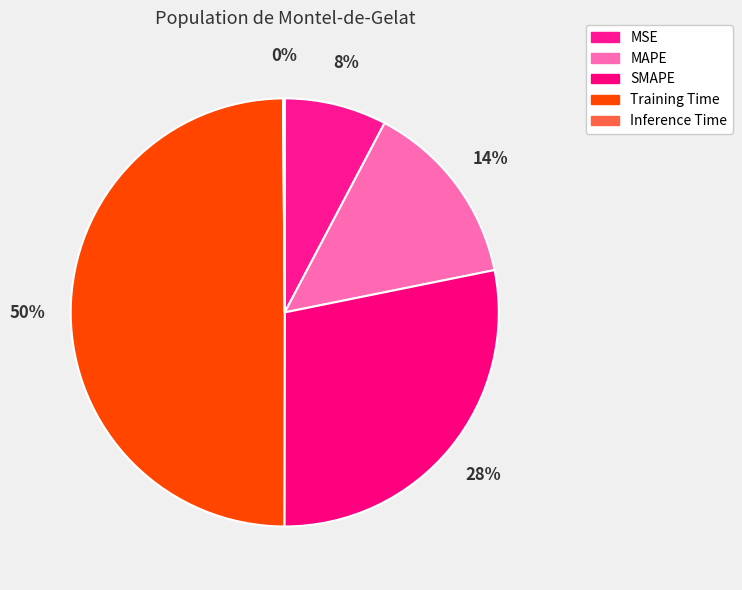

Do MAPE and Inference Time together represent more than half of the pie?

No